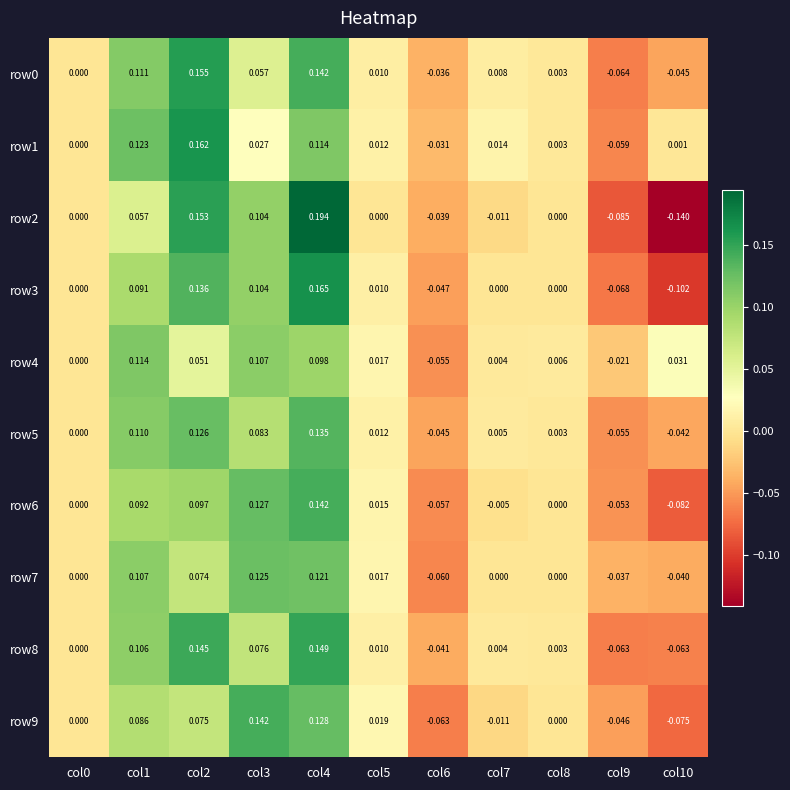

How many values in the row8 series are below 0?

3